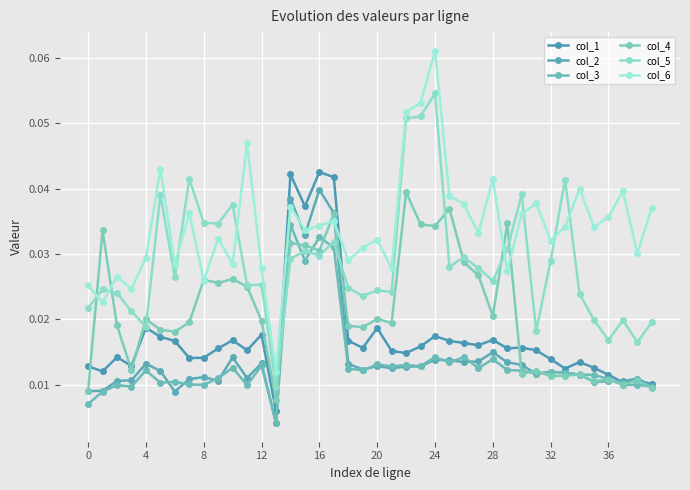

Which series has the largest range (max minus min)?

col_6